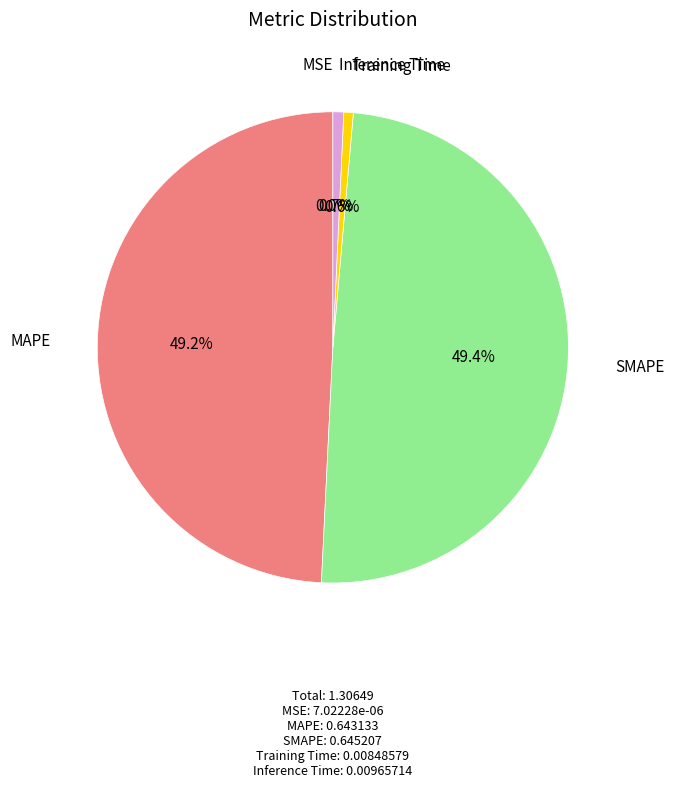

Does any single category account for the majority?

No